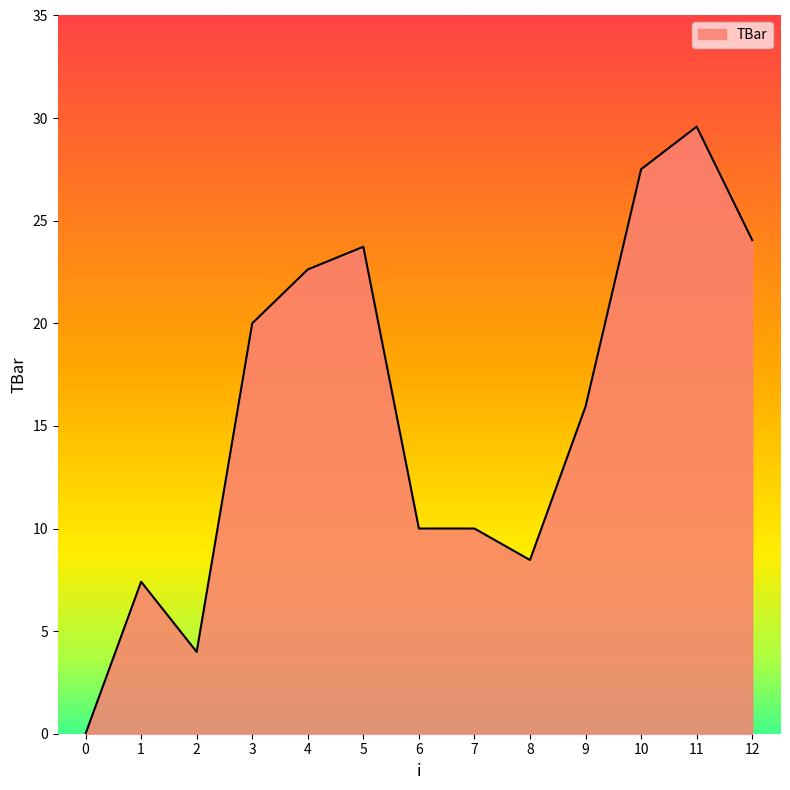

Which has a higher value, 0 or 3?

3